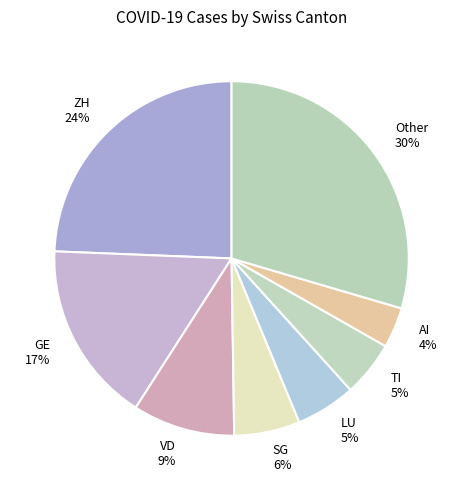

Count the number of slices in the pie.

8